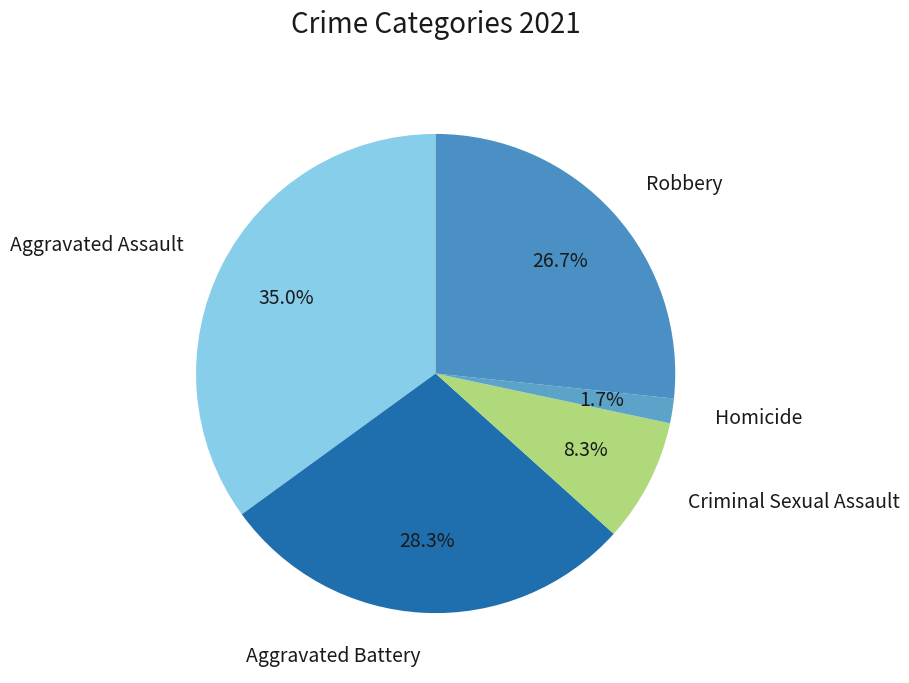

Is Robbery the majority of the pie?

No